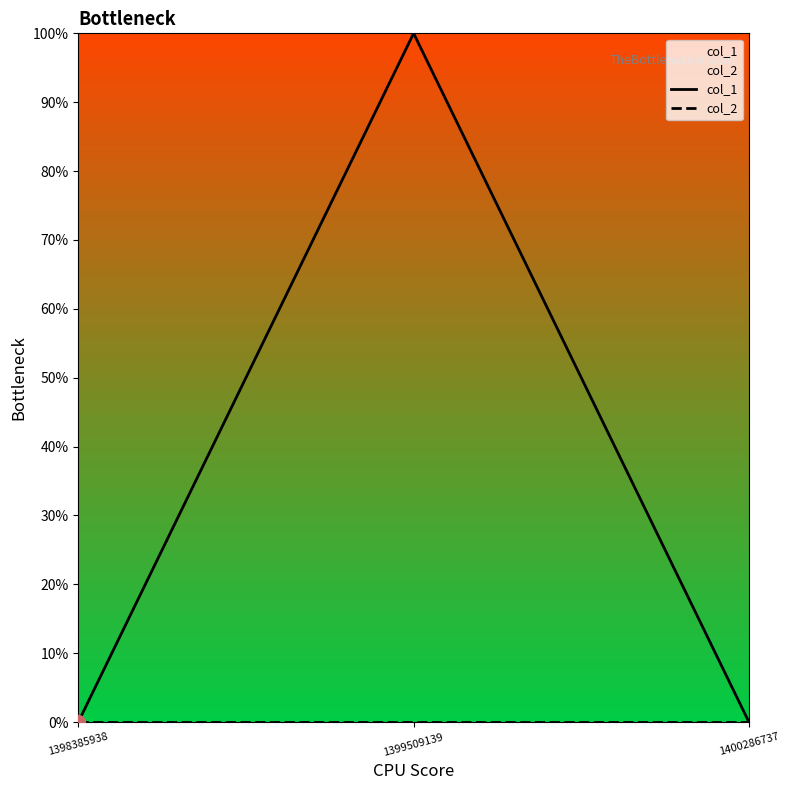

The value of col_1 at 1400286737 is 0. True or false?

True